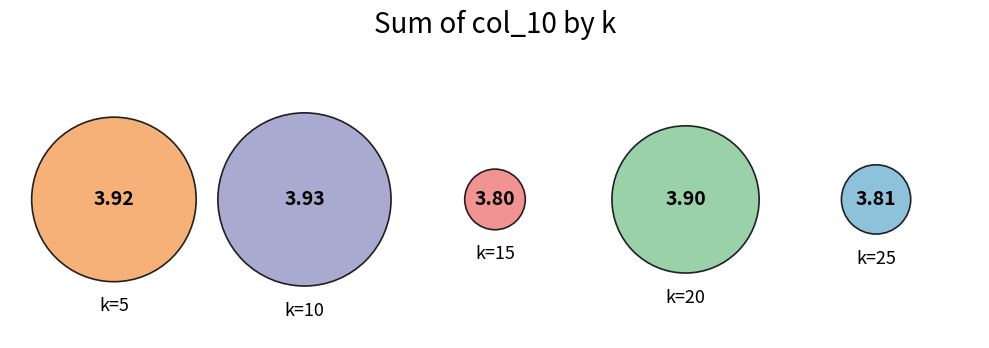

The 15 slice represents 3% of the pie. True or false?

False